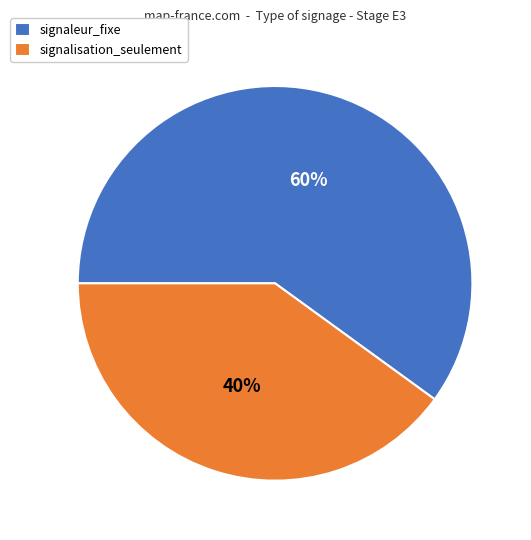

Does signalisation_seulement represent more than half of the total?

No